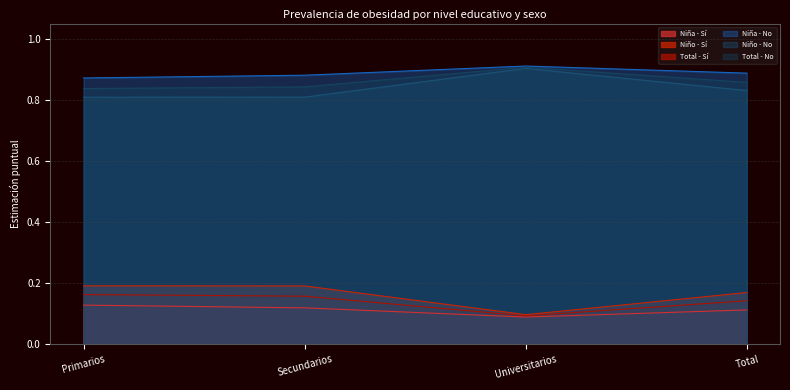

At which label is Niño - Sí closest to 0?

Universitarios